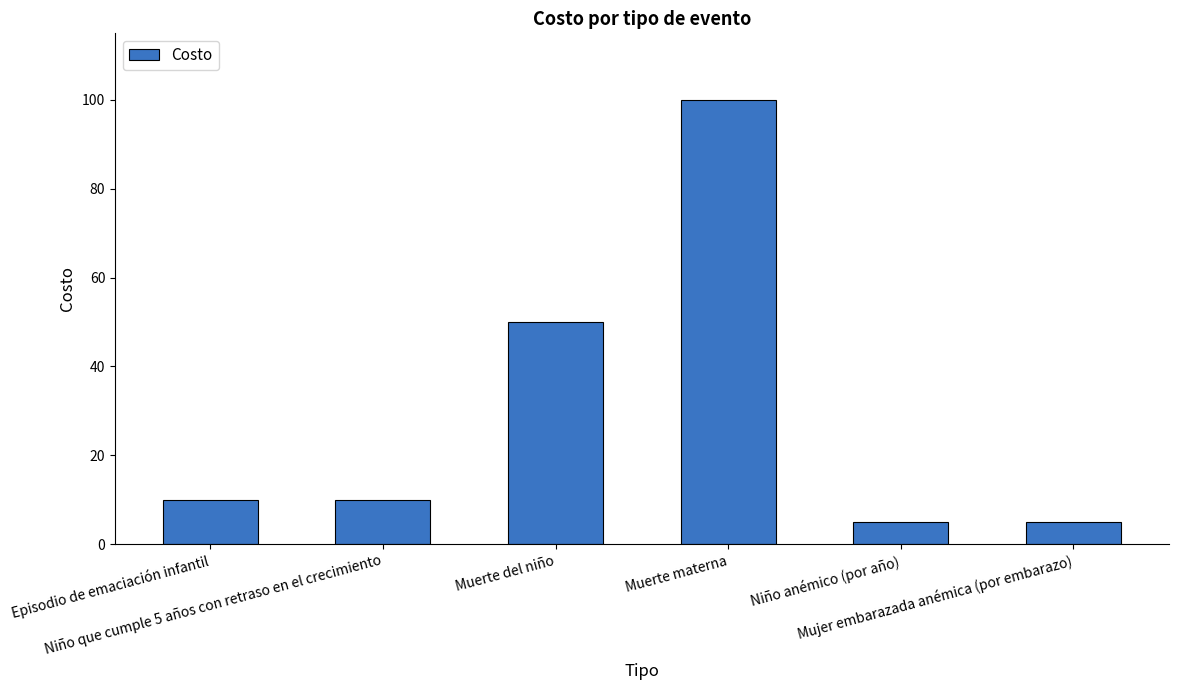

What is the label of the 3rd bar from the left?

Muerte del niño